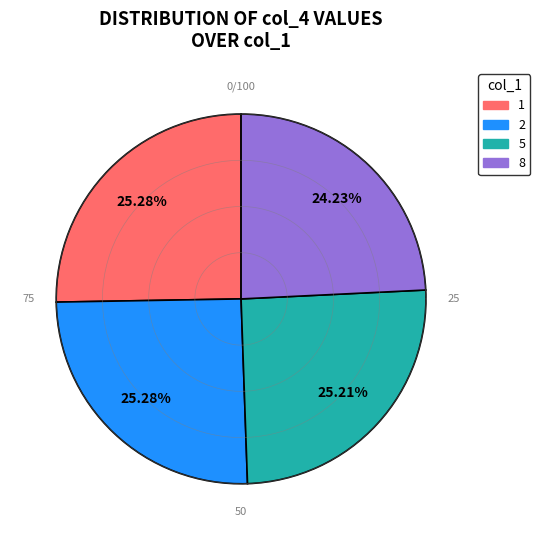

To the nearest percent, what is the difference between the largest and smallest slice percentages?

1%